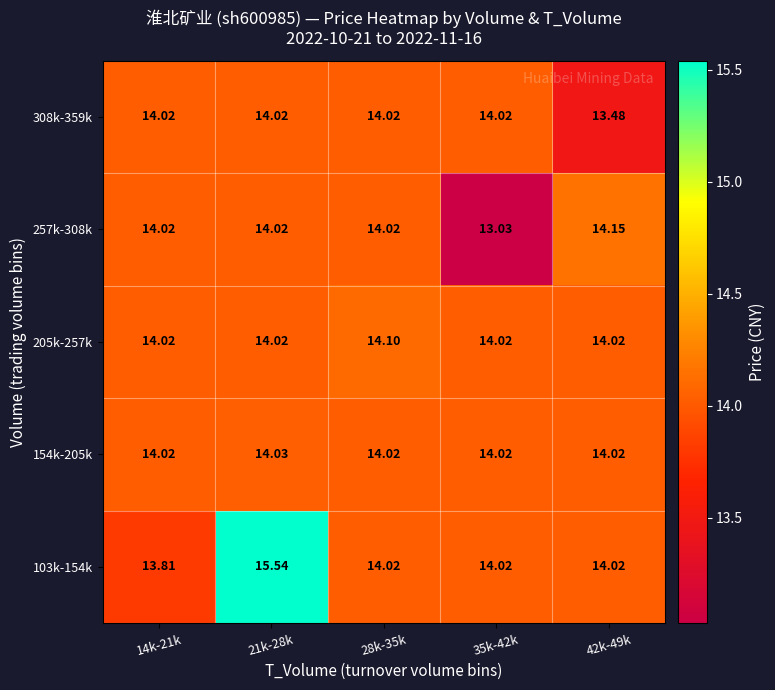

At which category is the sum across all series the highest?

21k-28k